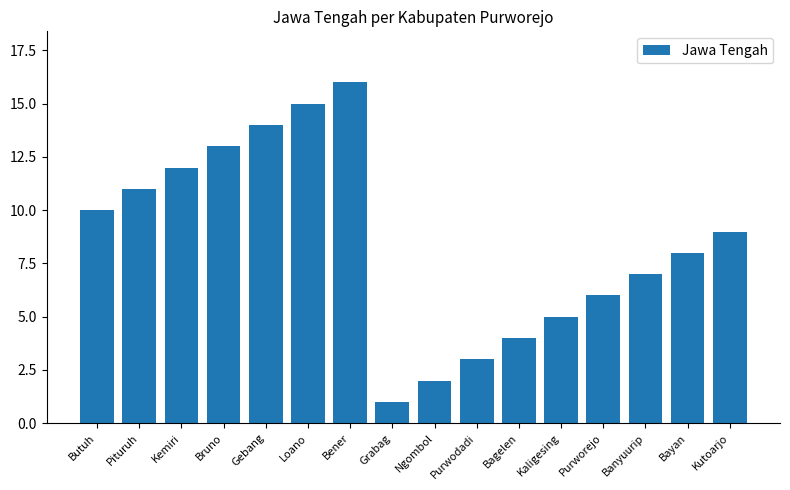

True or false: the data shows 3 at Ngombol.

False